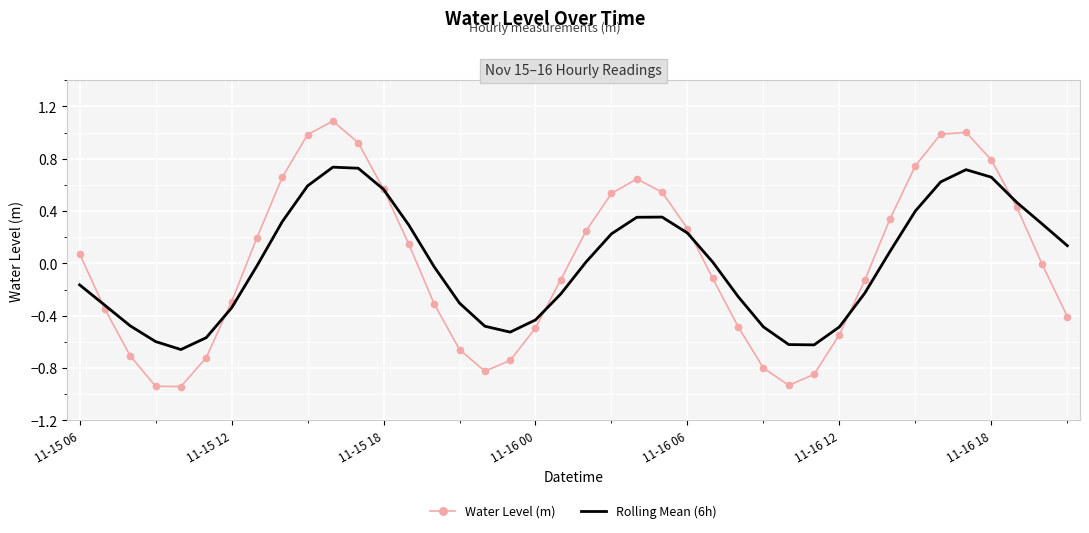

What is the greatest value displayed?

1.1